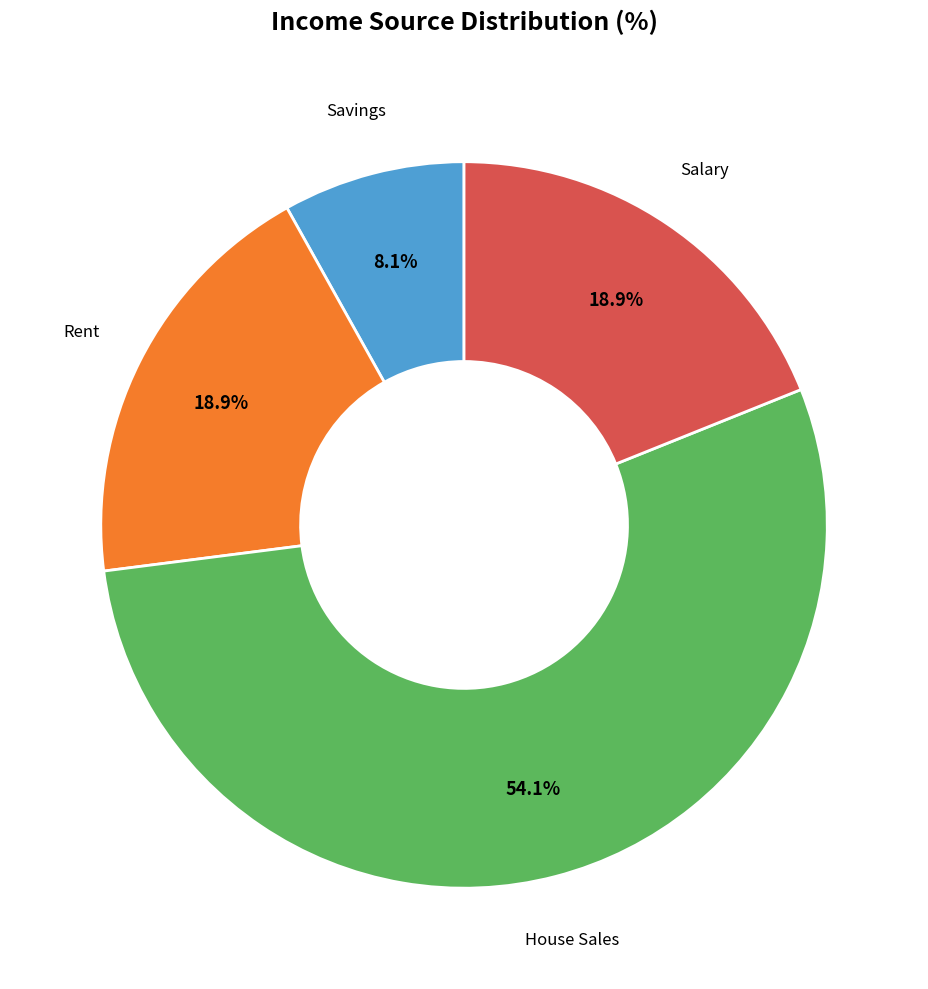

Does any single category account for the majority?

Yes